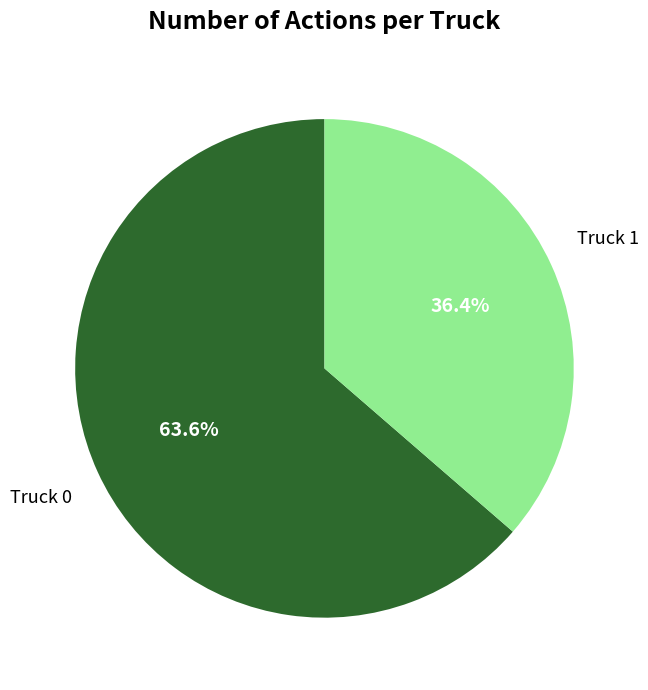

How many slices are in this pie chart?

2